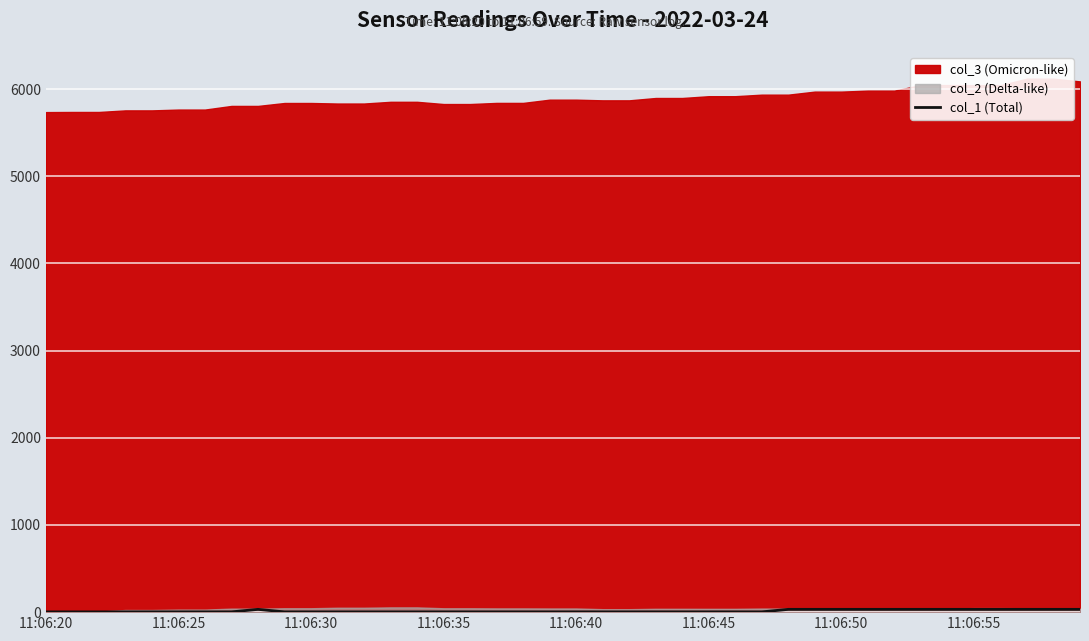

The value at 12 is 3. True or false?

True